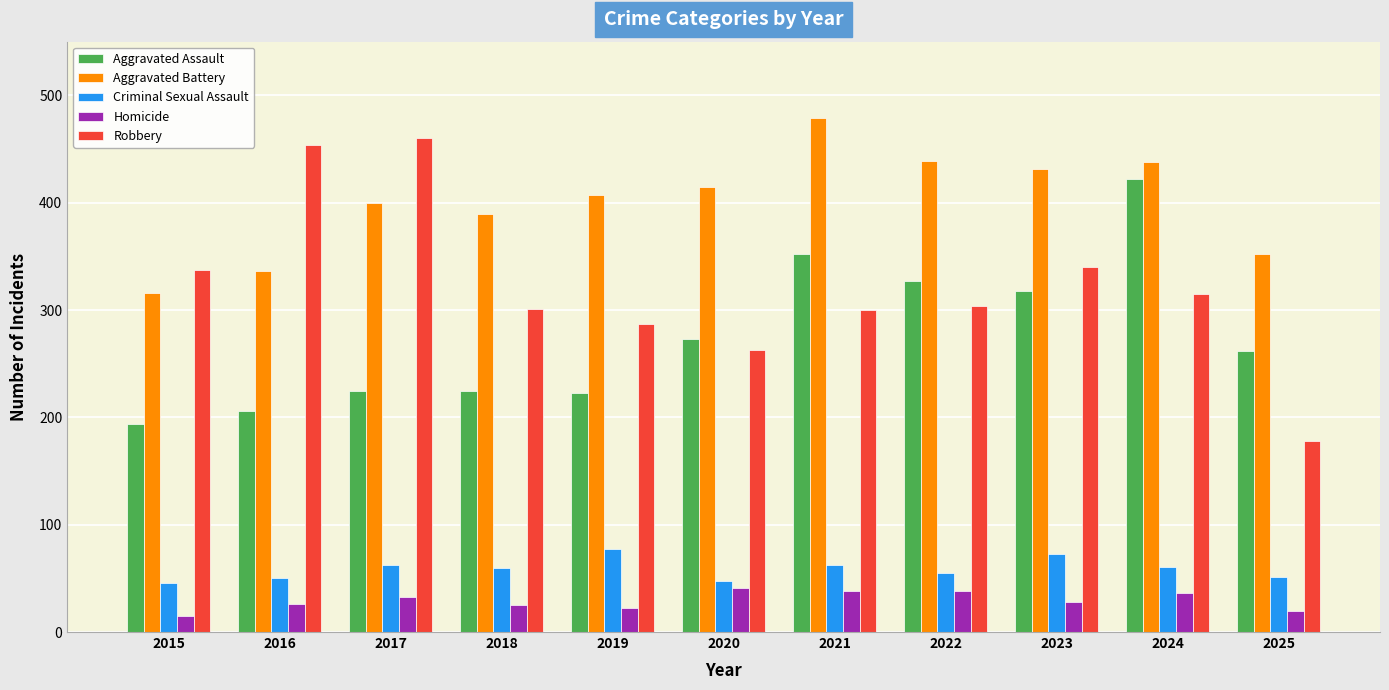

What is the difference between the Homicide values at 2023 and 2019?

6